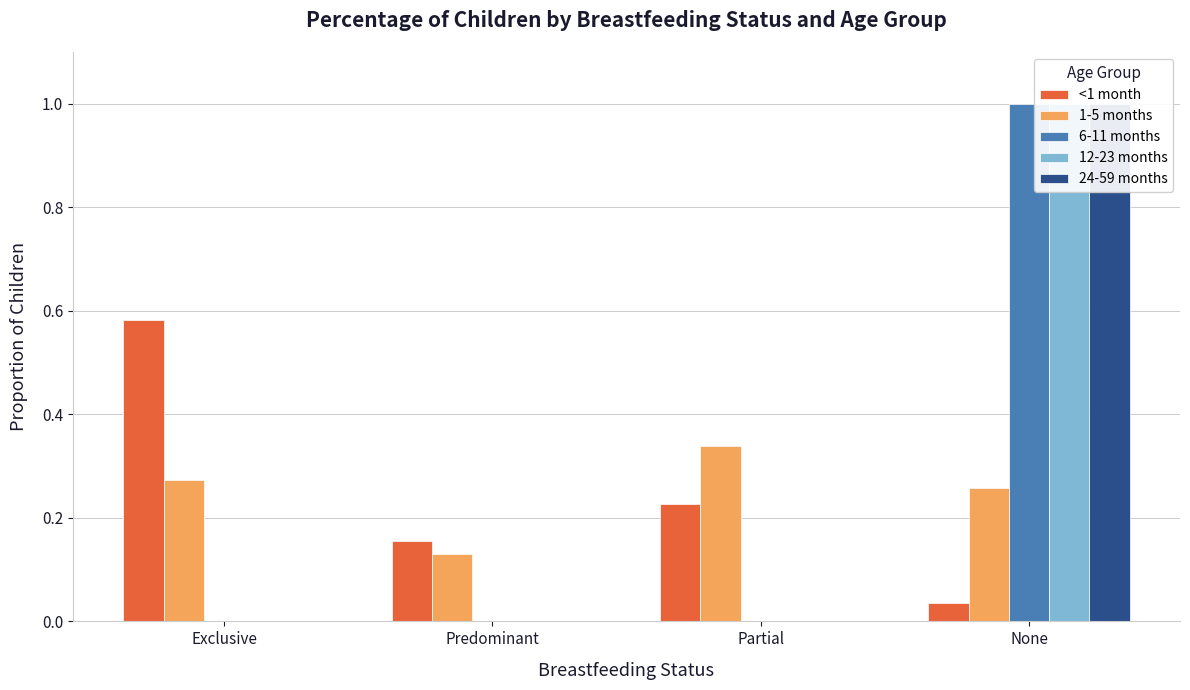

Rank the series at None from highest to lowest value.

6-11 months, 12-23 months, 24-59 months, 1-5 months, <1 month